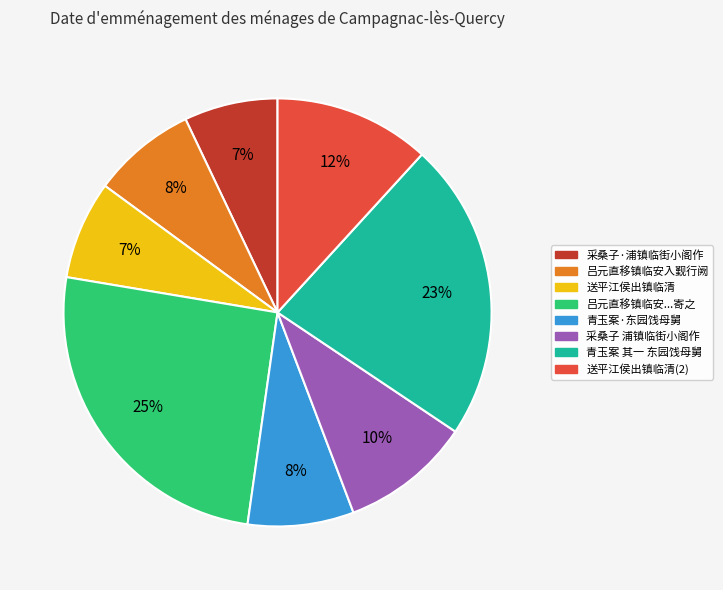

How many segments does this pie chart have?

8